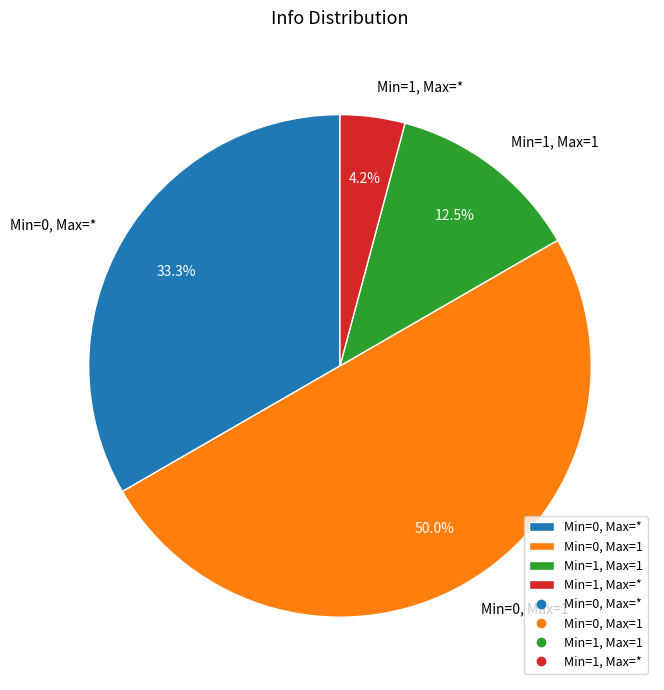

Does Min=0, Max=* account for over 50% of the chart?

No